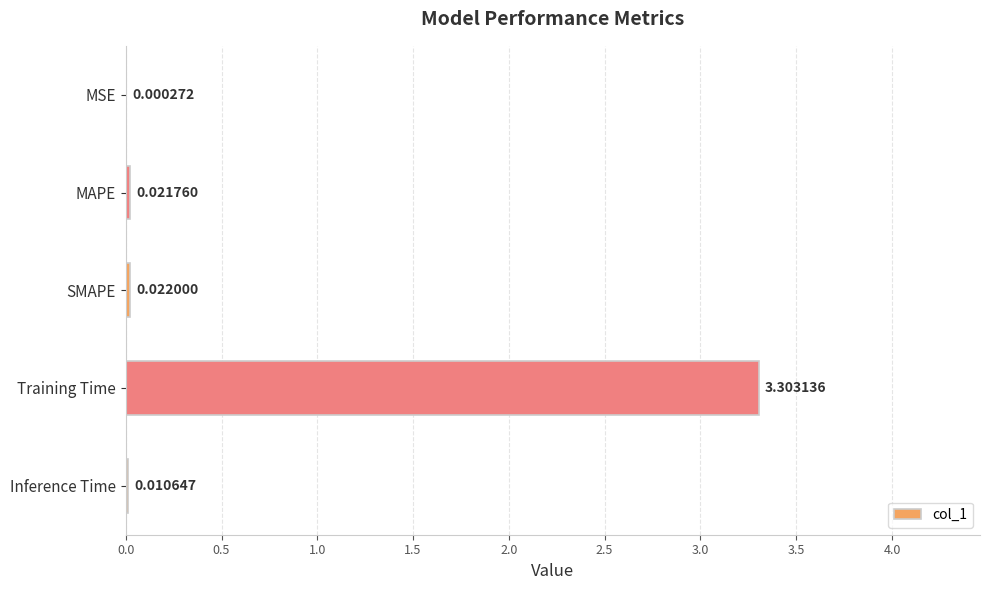

At which label is the value closest to 1?

SMAPE